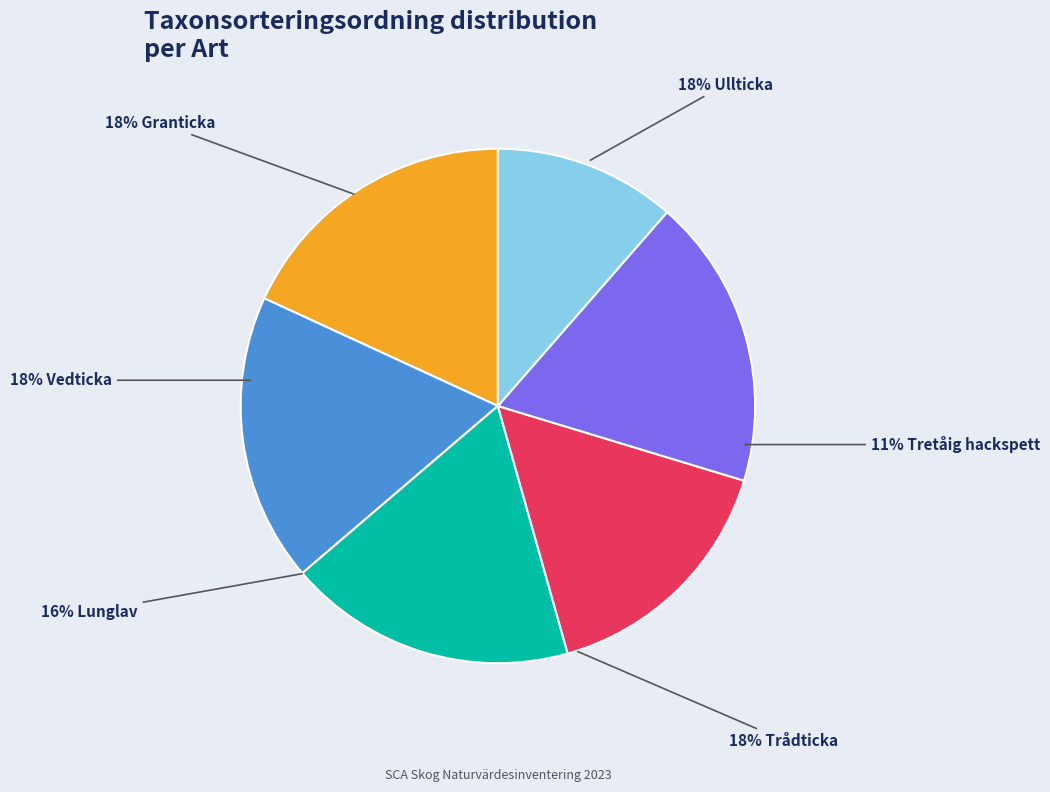

To the nearest percent, what is the combined percentage of Ullticka and Trådticka?

36%